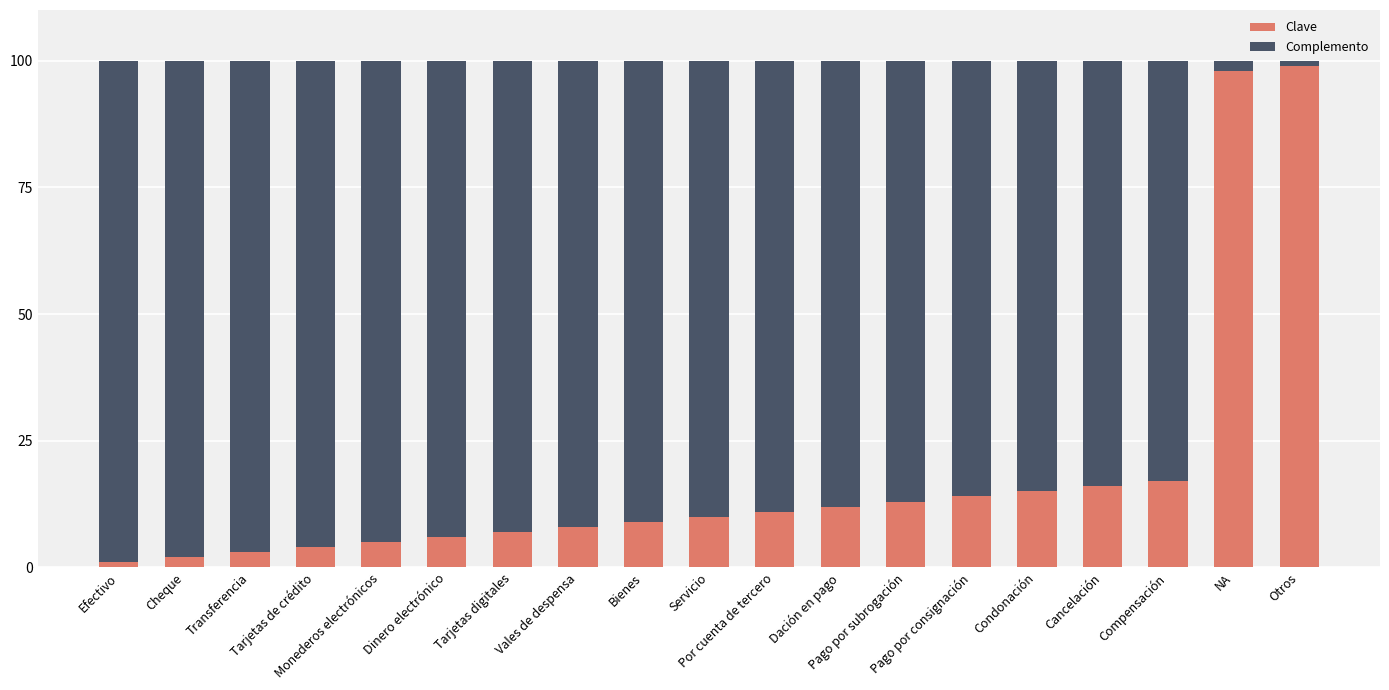

What is the difference between the second highest and minimum values in the Clave series?

97